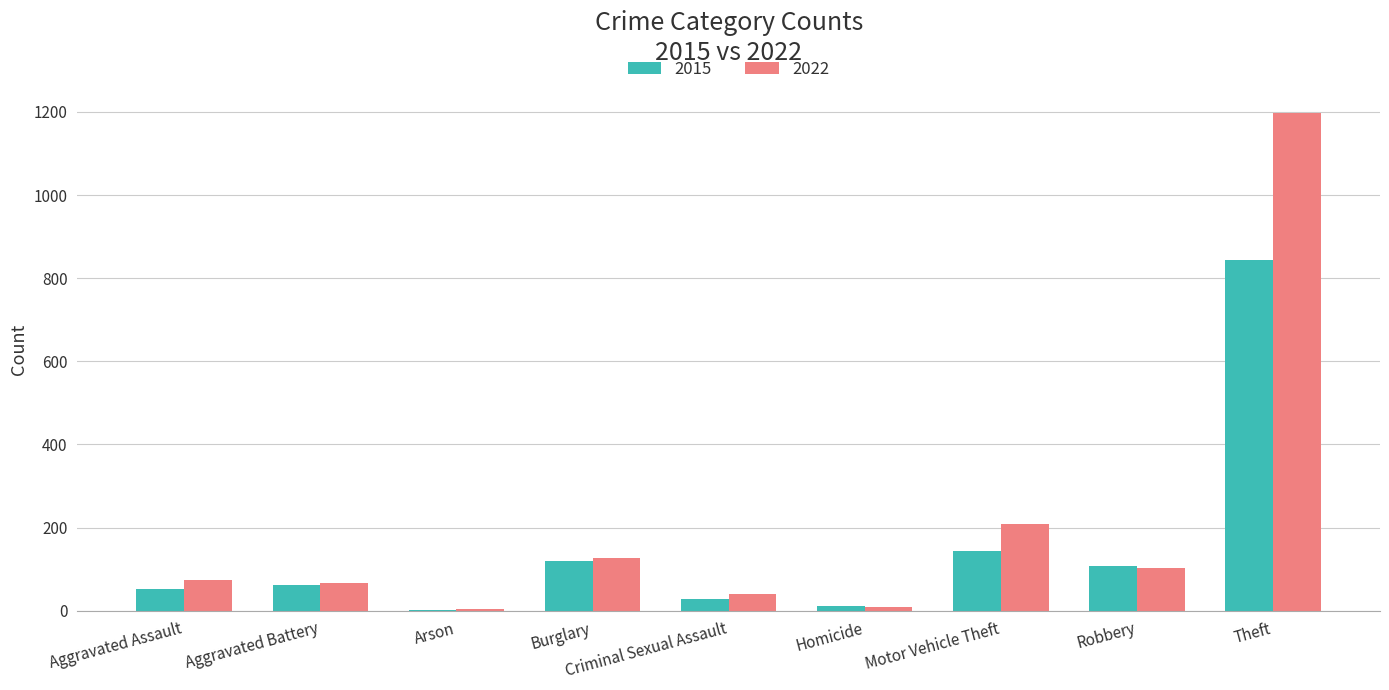

What is the sum of the 2015 values at Burglary and Criminal Sexual Assault?

147